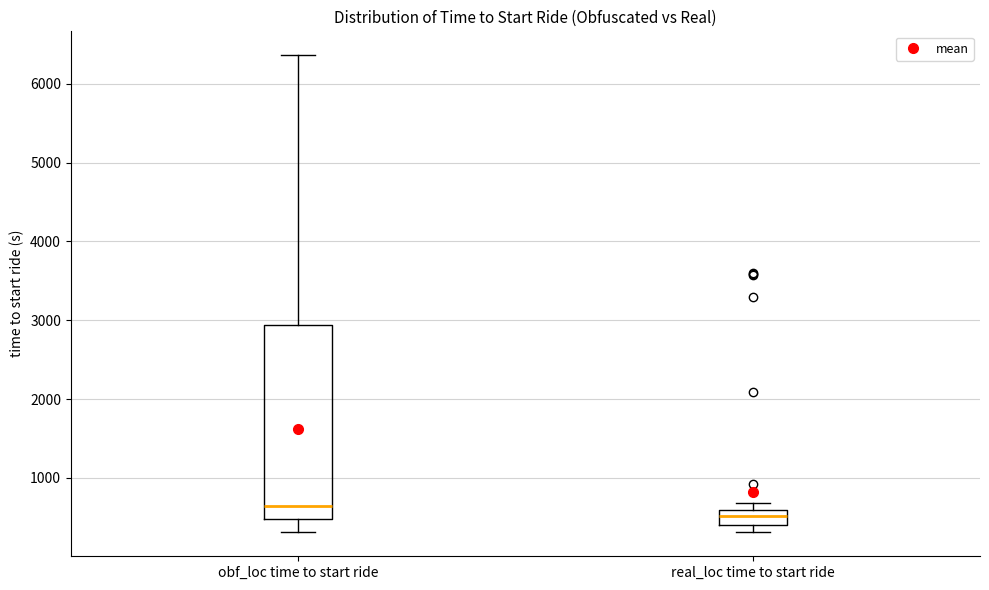

Reading left to right, read every box against the y-axis: the position of its median line, the range the box covers, and the ends of its whiskers. The values are not printed on the chart, so give them approximately, as read against the axis.

obf_loc time to start ride: median 600, box 500 to 2900, whiskers 300 to 6400
real_loc time to start ride: median 500, box 400 to 600, whiskers 300 to 700